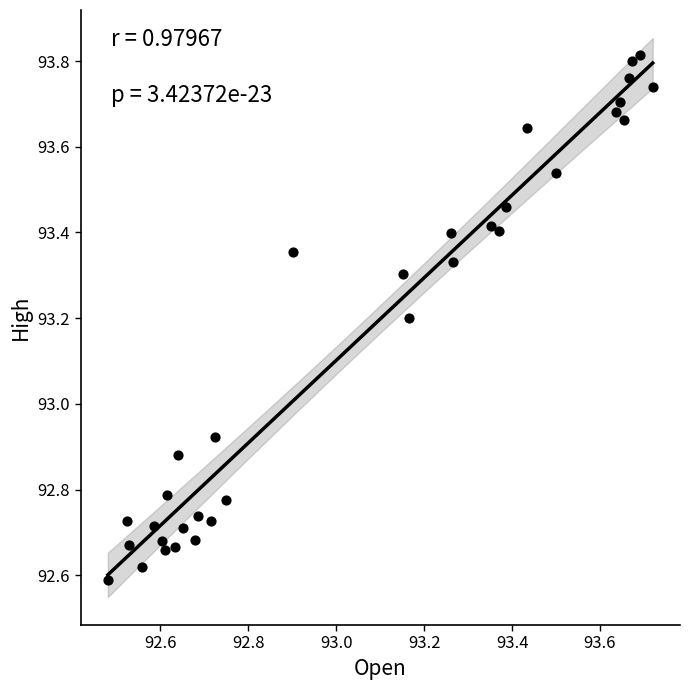

What is the range of Y values (max minus min)?

1.2